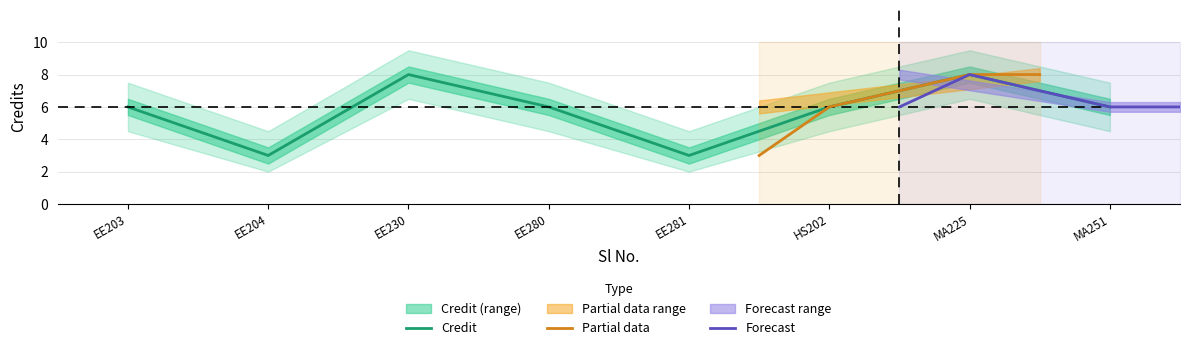

True or false: Credit has a value of 8 at MA225.

True